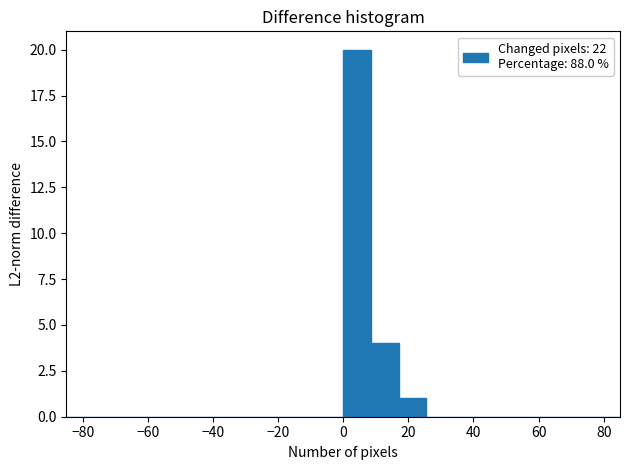

How tall is the bar that spans 0.0 to 8.5 on the x-axis? Neither the bar edges nor the heights are printed on the chart, so give them approximately, as read against the axes.

20